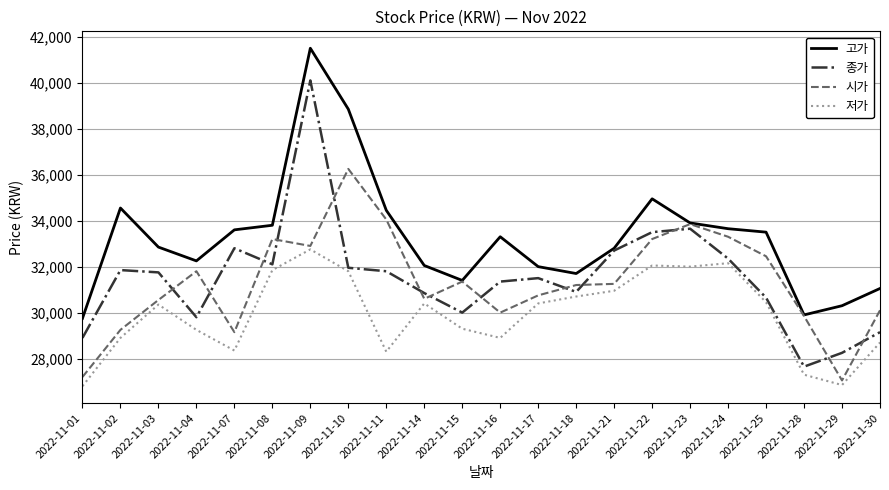

Does the chart display data point markers on the line(s)?

No